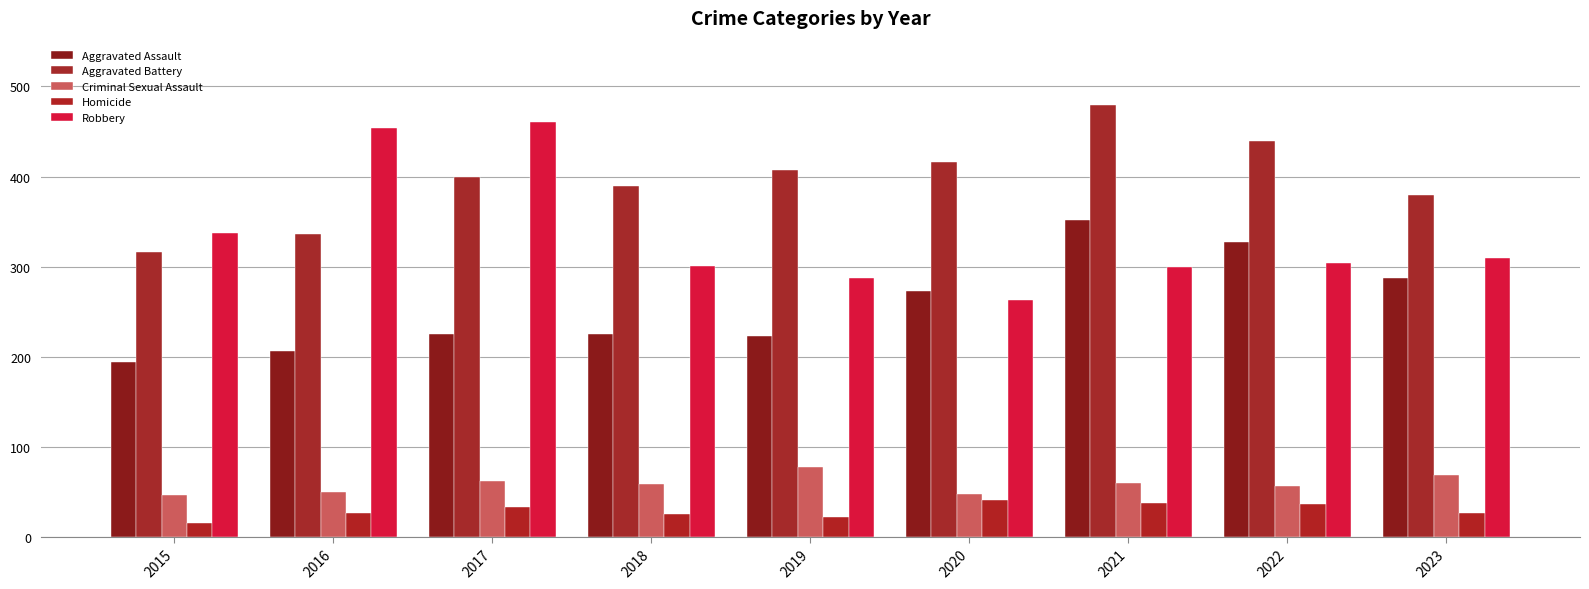

How many bars are there in total?

45